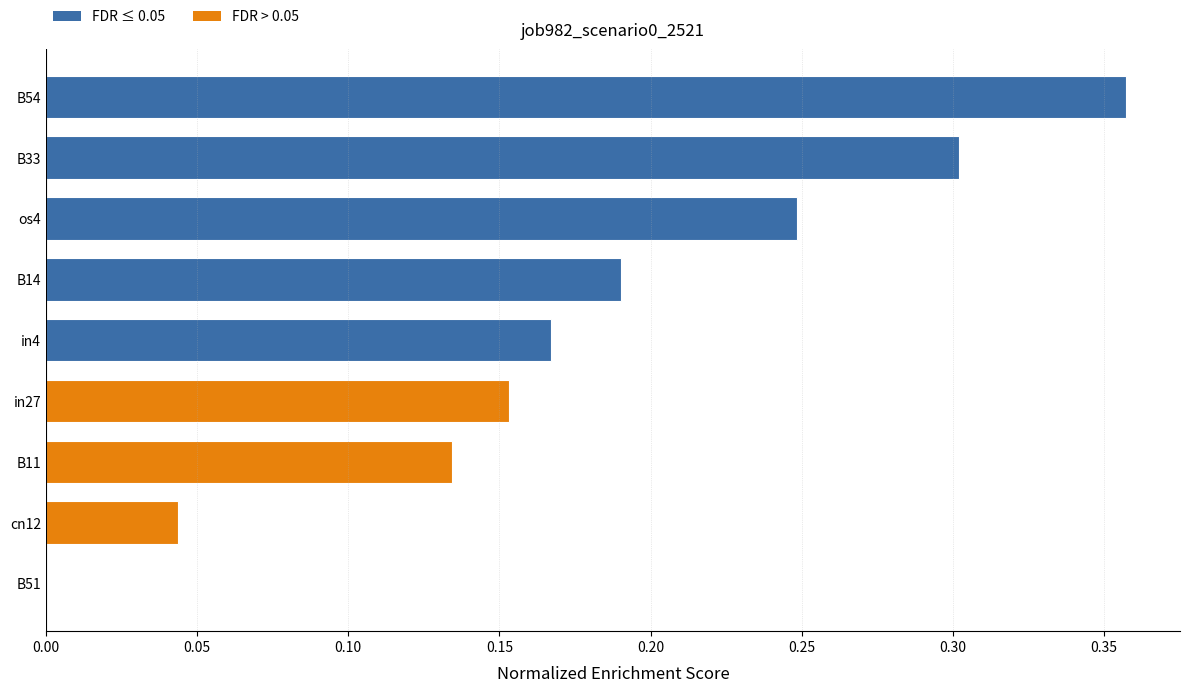

At which category does the chart reach its peak across all series?

B54